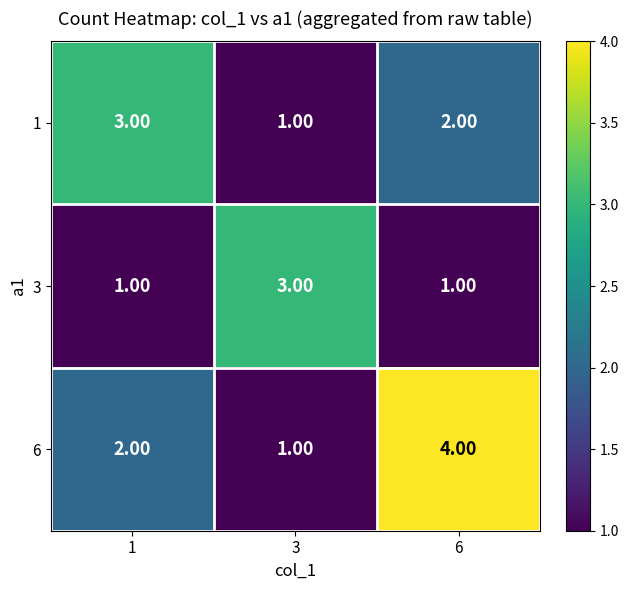

List the series in order of their overall mean, lowest first.

3, 1, 6